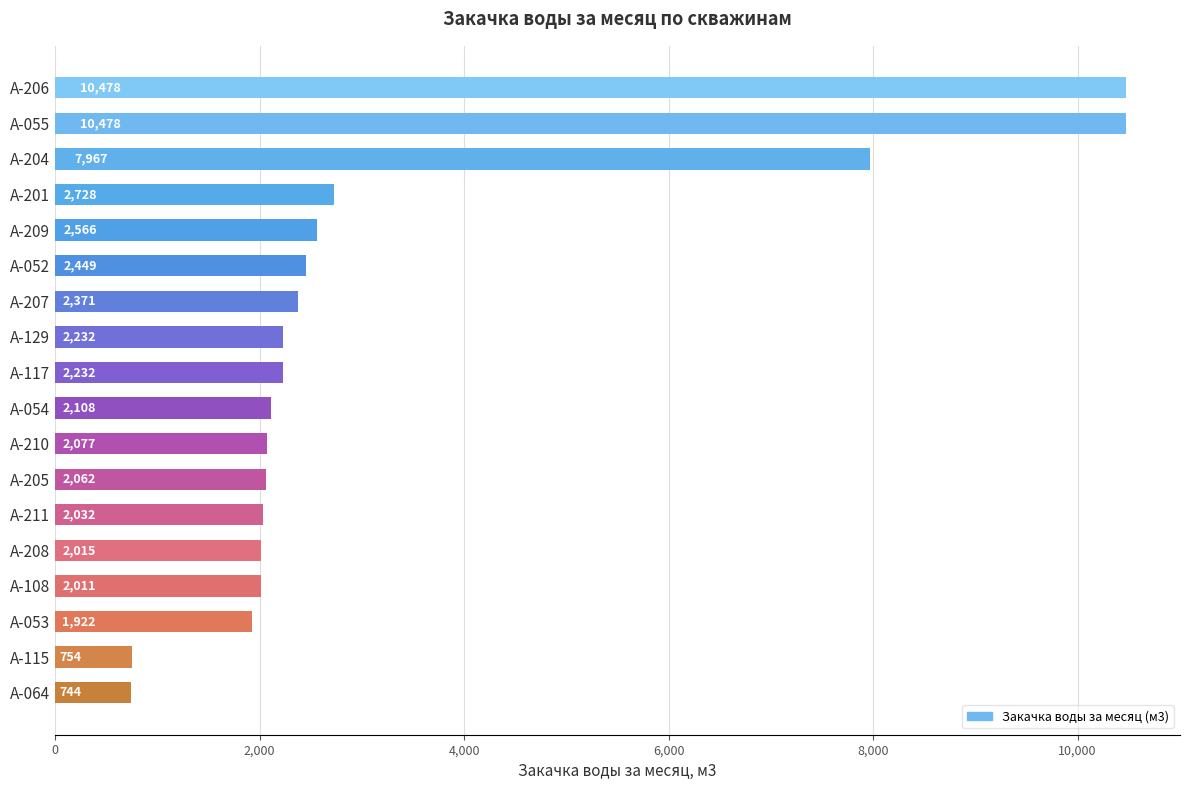

How many data points are less than 2232?

9